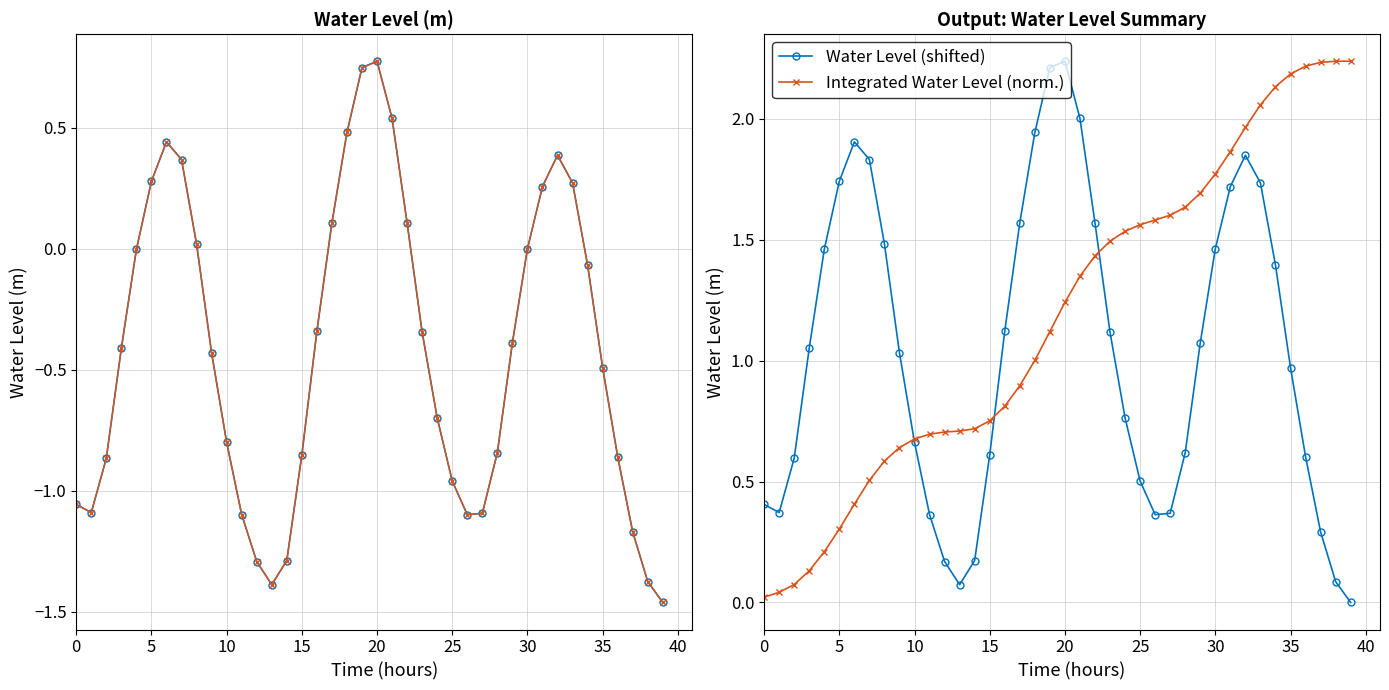

How many data points in Water Level (shifted) are above 1?

21